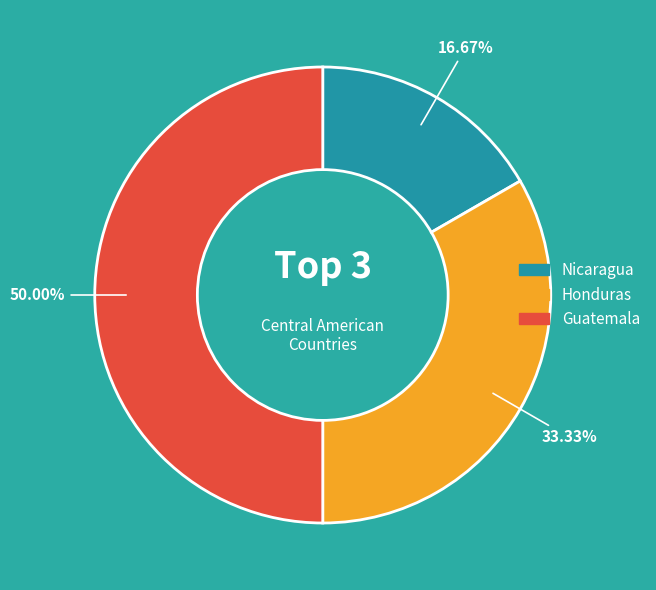

How many slices are in this pie chart?

3